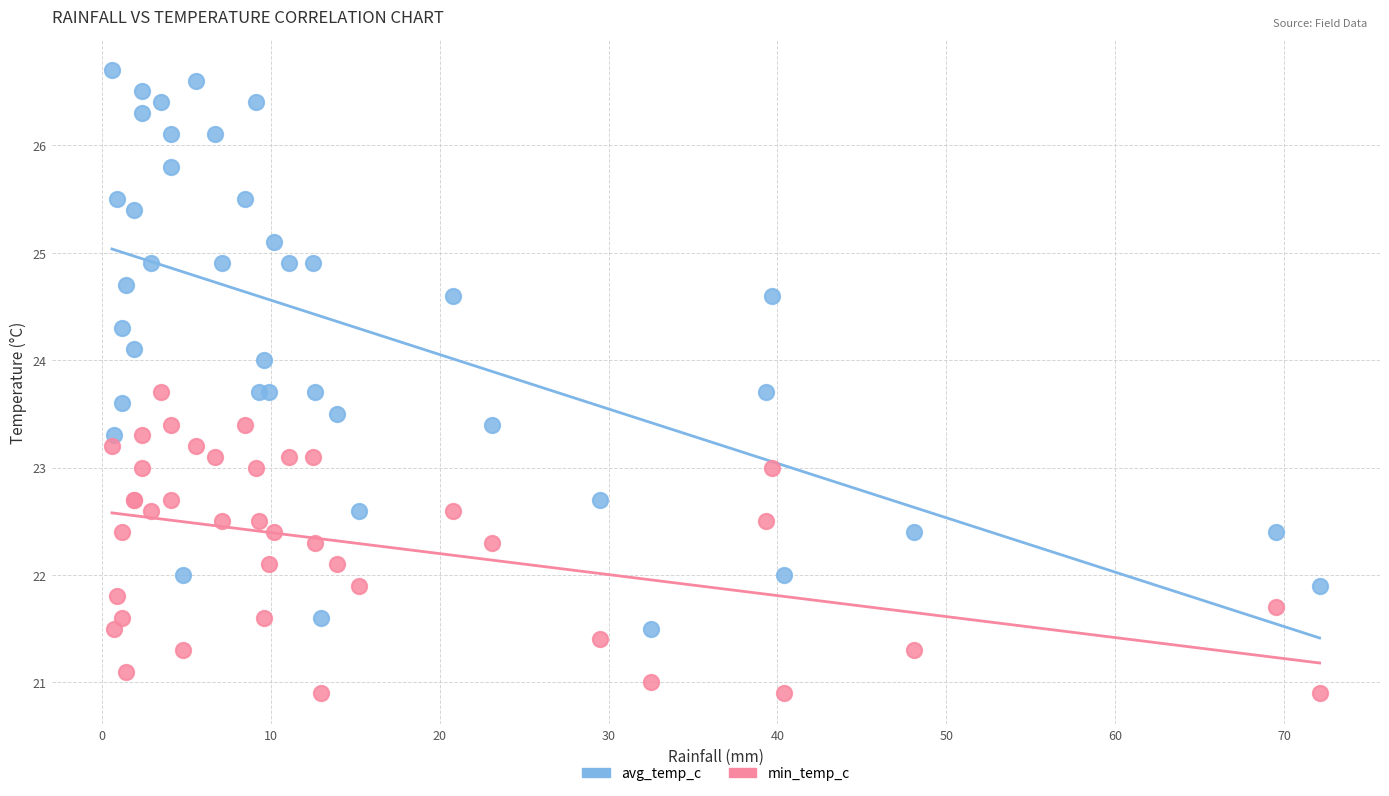

Which series has the largest Y range (max minus min)?

avg_temp_c